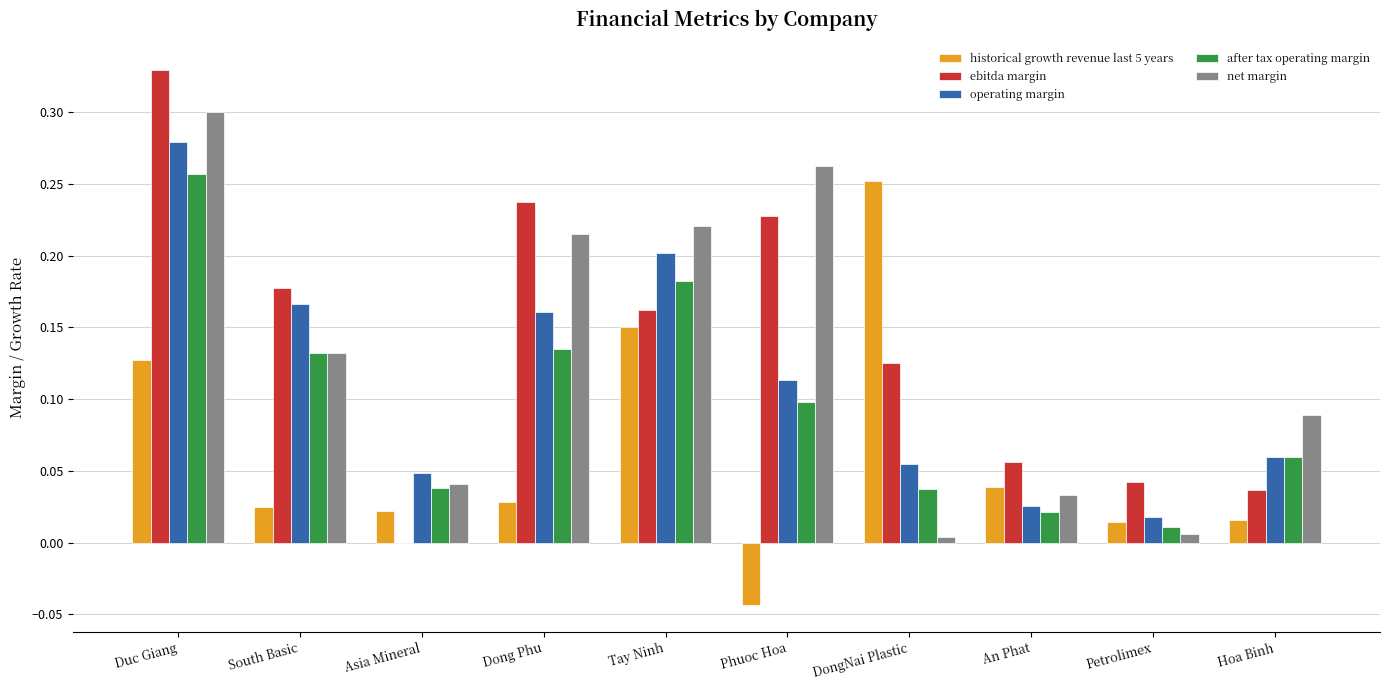

At which category is the sum across all series the highest?

Duc Giang